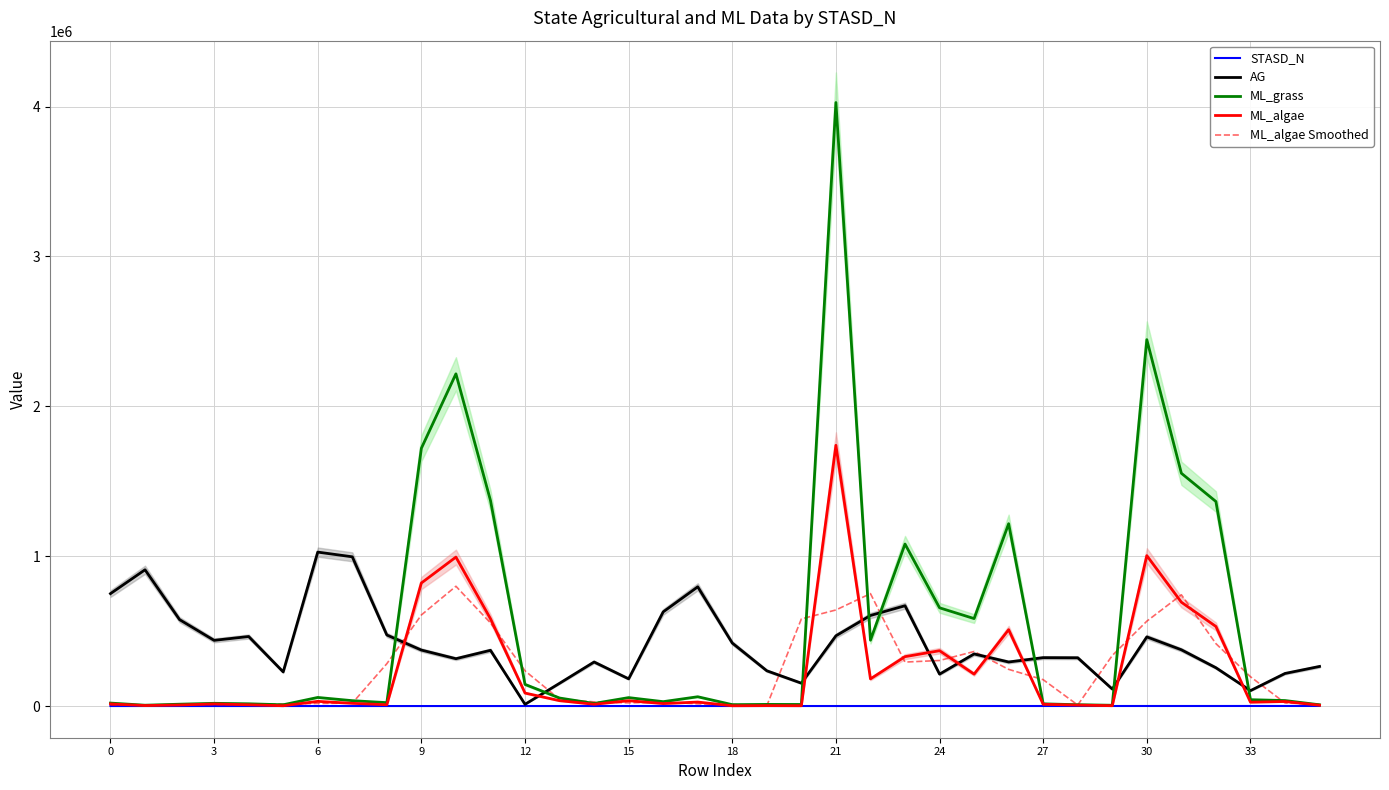

What is the sum of the STASD_N values at 21 and 34?

861.0